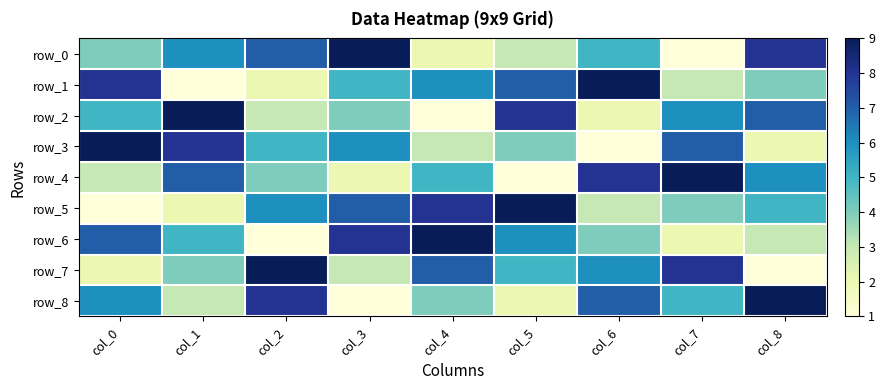

Which series has the largest total across all categories?

row_0